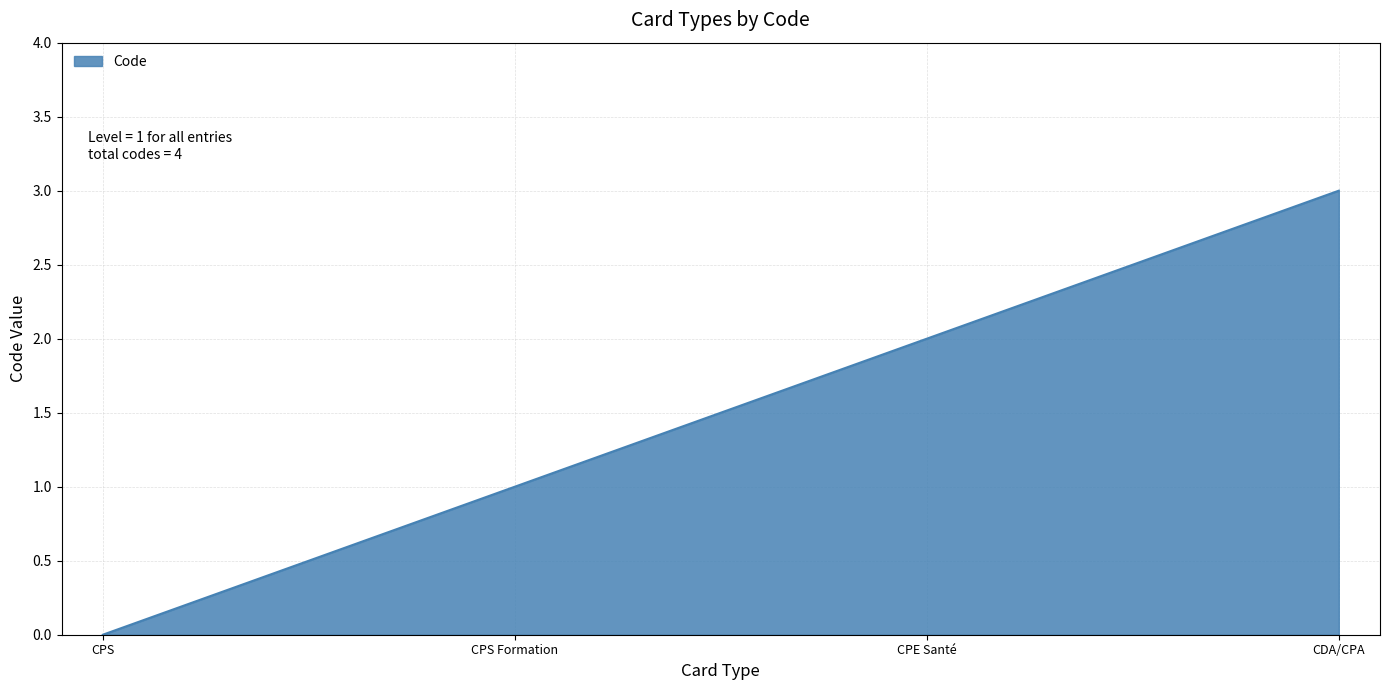

How many values are below 2?

2